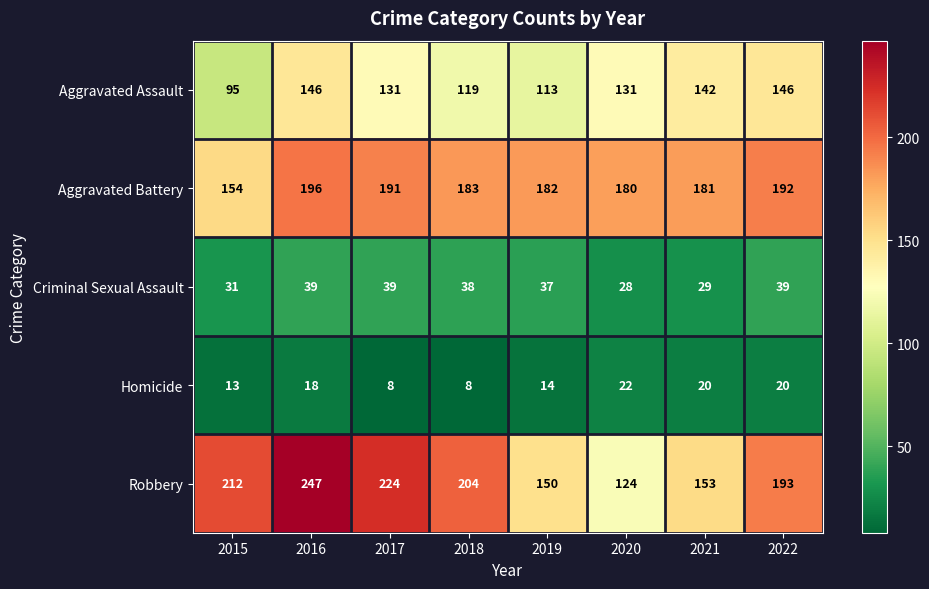

At how many categories does at least one series exceed 176?

8